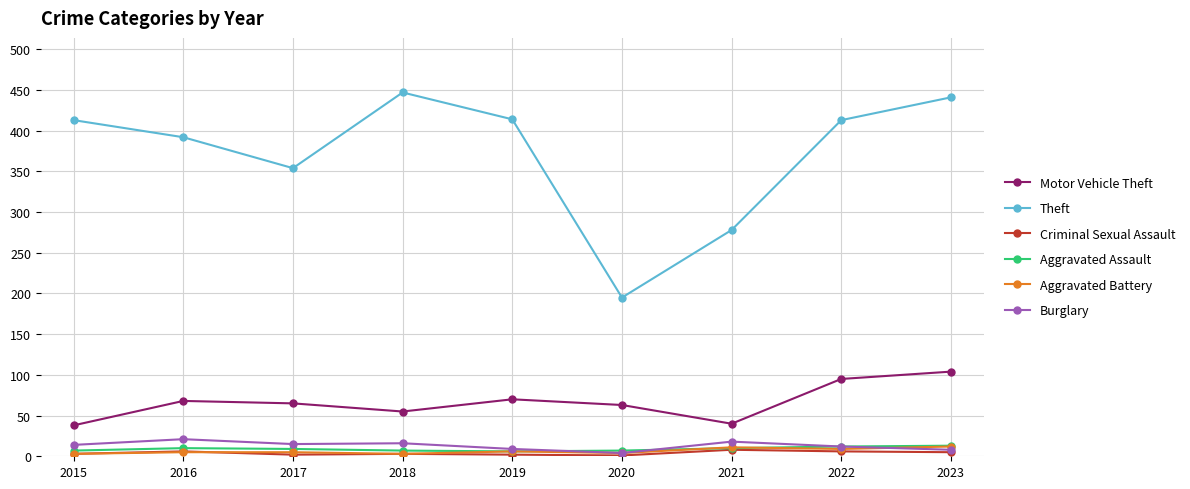

The Aggravated Assault series shows 10 at 2016. True or false?

True